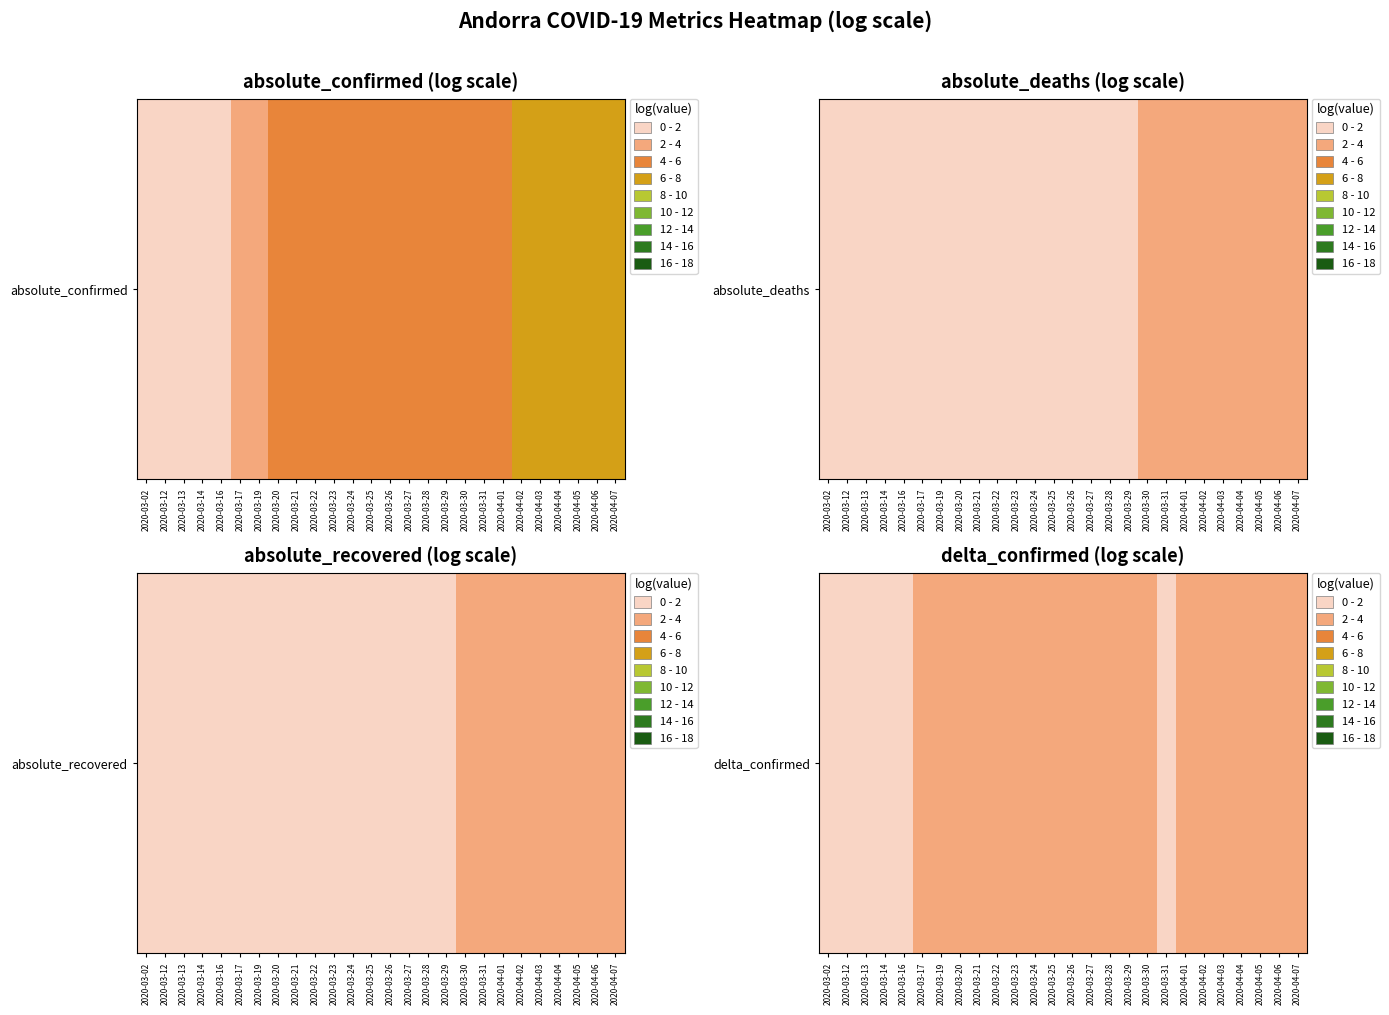

Reading left to right, list all the values displayed in this chart.

2020-03-02=0.7	2020-03-12=0.7	2020-03-13=0.7	2020-03-14=0.7	2020-03-16=0.7	2020-03-17=3.6	2020-03-19=2.7	2020-03-20=3.1	2020-03-21=2.6	2020-03-22=3.3	2020-03-23=3.0	2020-03-24=3.5	2020-03-25=3.2	2020-03-26=3.6	2020-03-27=3.8	2020-03-28=3.7	2020-03-29=3.3	2020-03-30=3.6	2020-03-31=1.9	2020-04-01=2.7	2020-04-02=3.7	2020-04-03=2.5	2020-04-04=3.3	2020-04-05=3.6	2020-04-06=3.2	2020-04-07=3.0